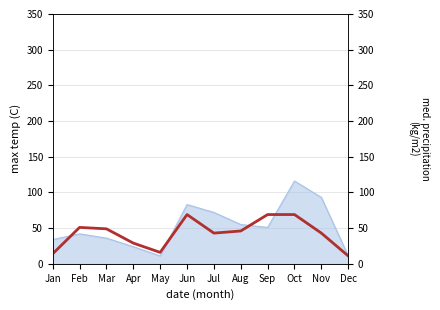

What is the value of the 11th point from the left?

43